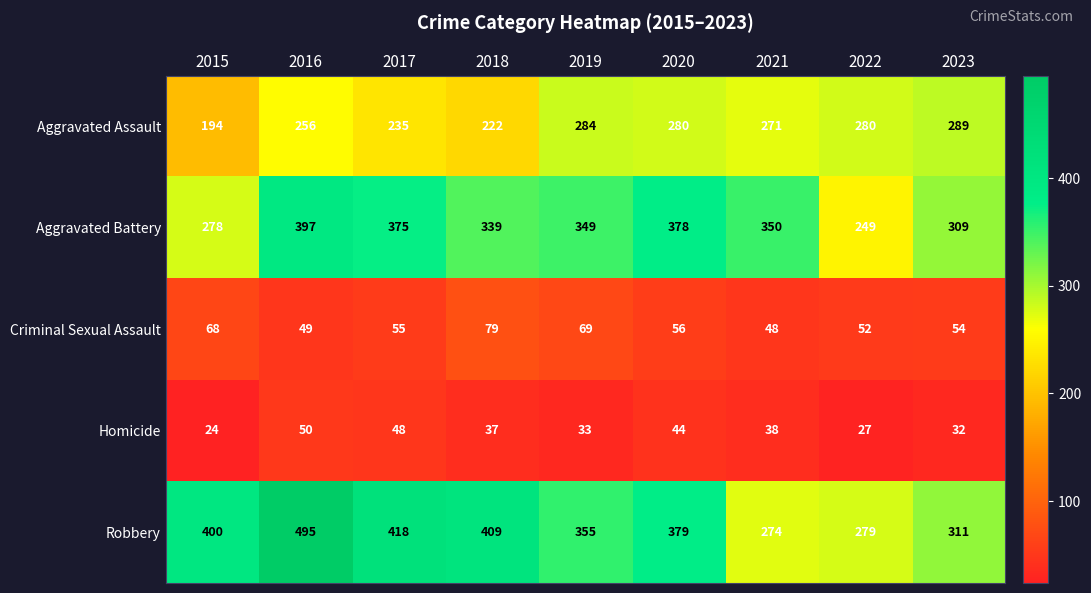

What is the smallest value displayed?

24